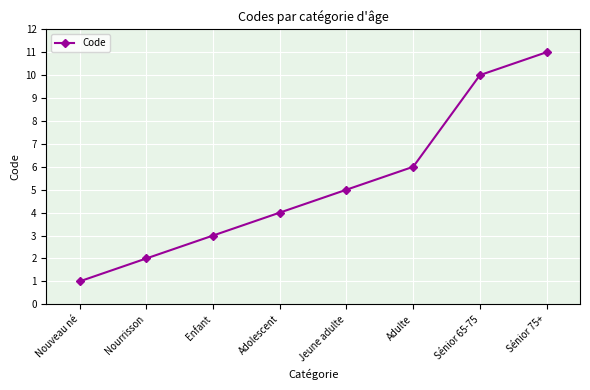

At which label is the value closest to 6?

Adulte